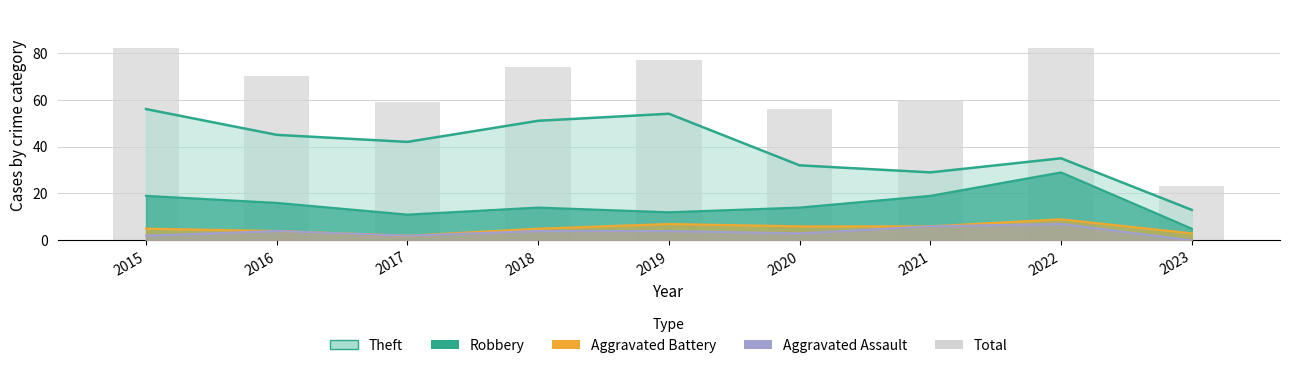

What is the difference between the second highest and minimum values?

59